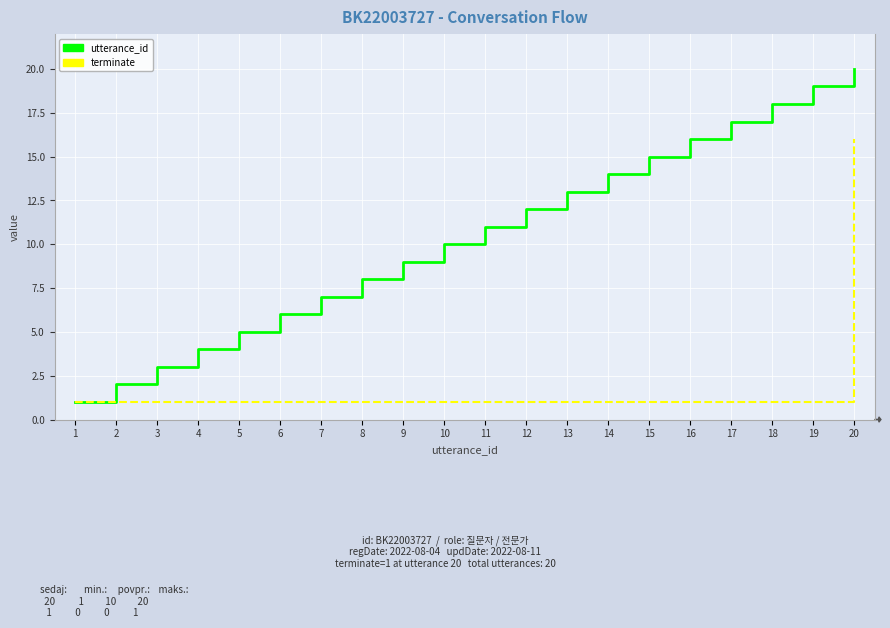

Which series has the widest spread of values?

utterance_id